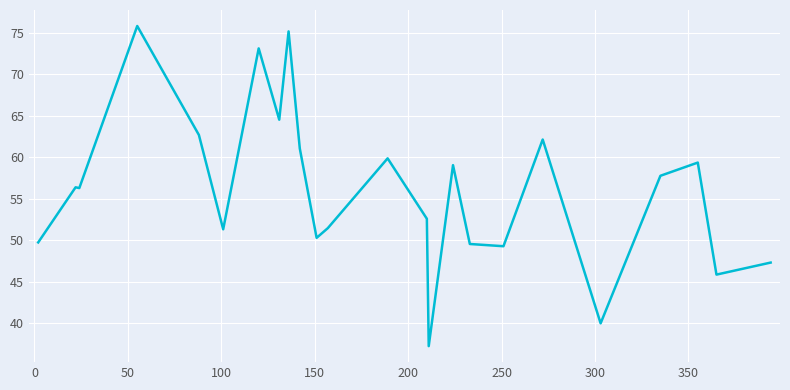

What is the difference between the maximum and minimum values?

38.6